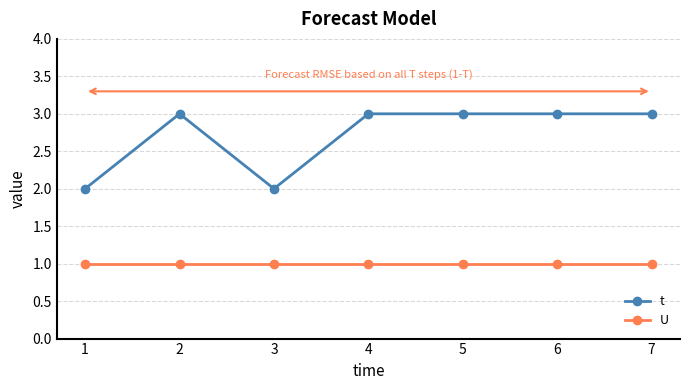

What is the lowest value of the t series?

2